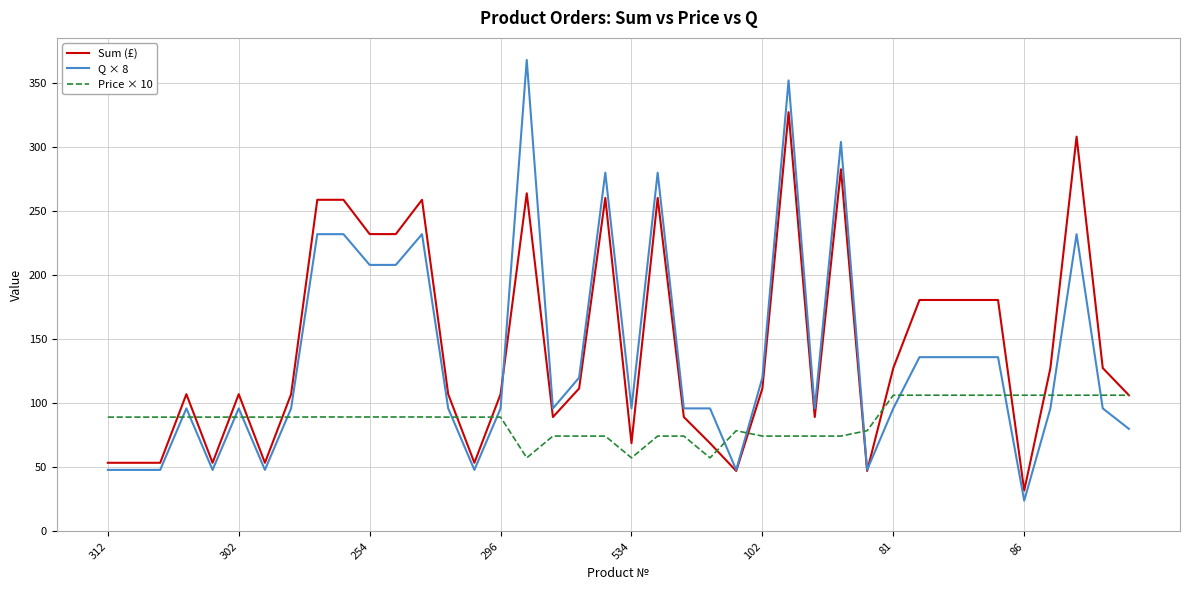

Which series has the largest range (max minus min)?

Q × 8